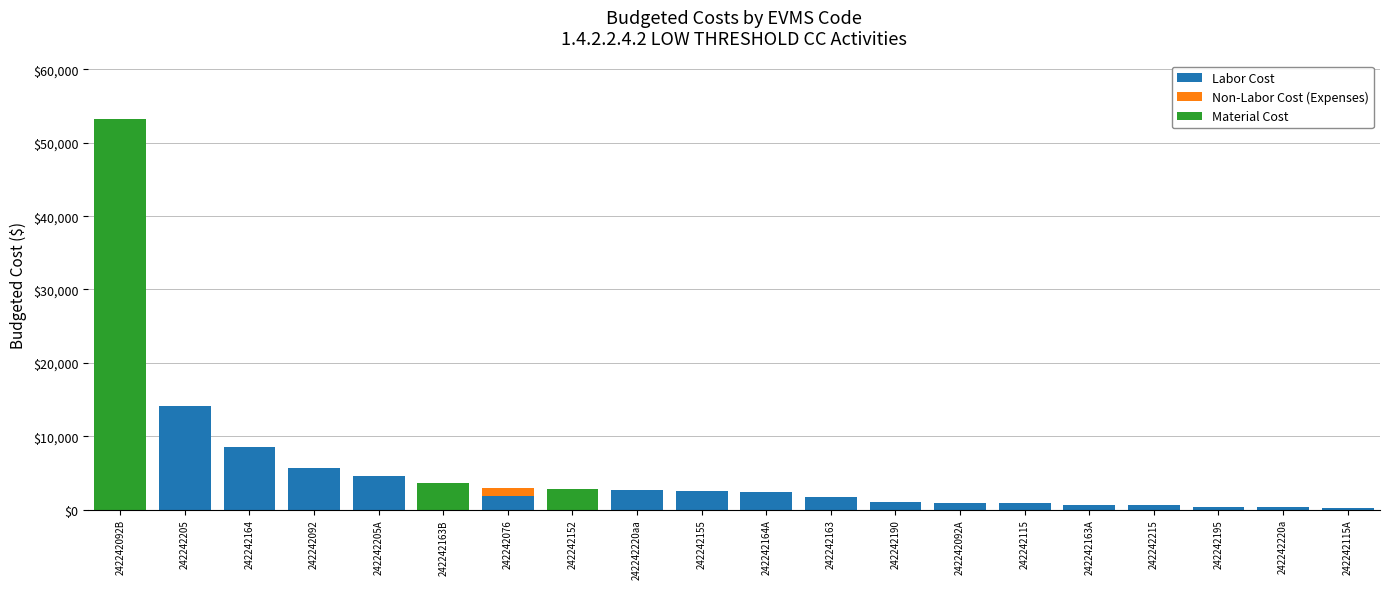

At which category is the sum across all series the highest?

242242092B